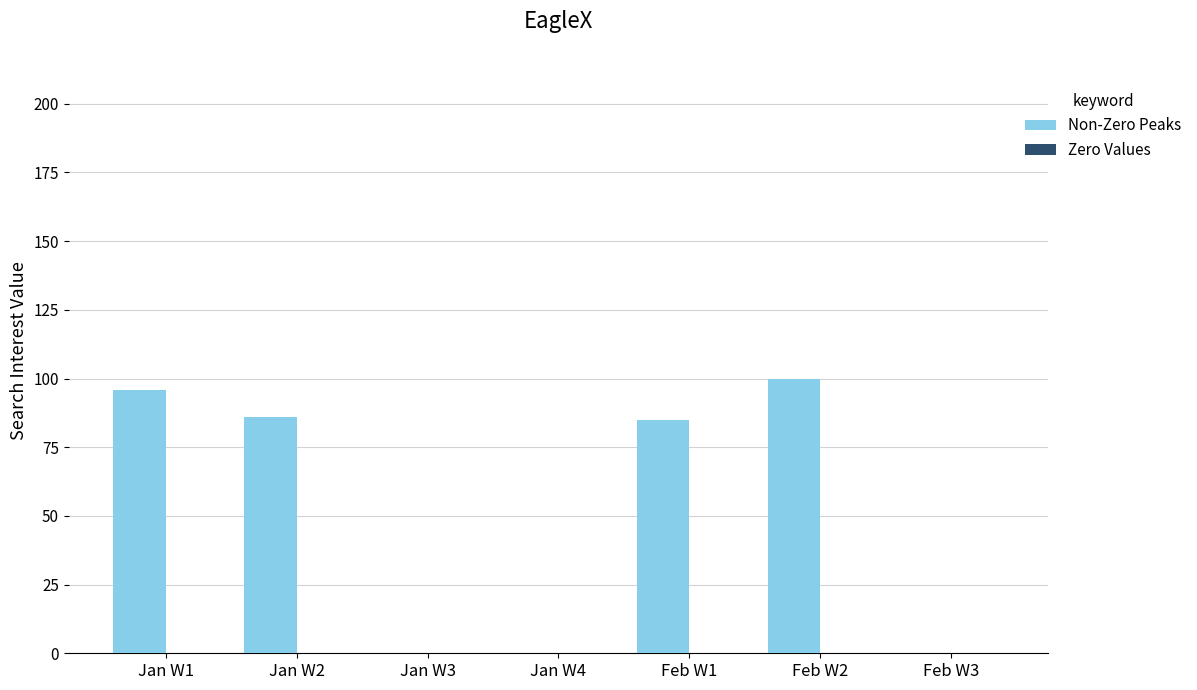

Reading left to right, what are all the values shown in this chart?

Jan W1=96	Jan W2=86	Jan W3=0	Jan W4=0	Feb W1=85	Feb W2=100	Feb W3=0